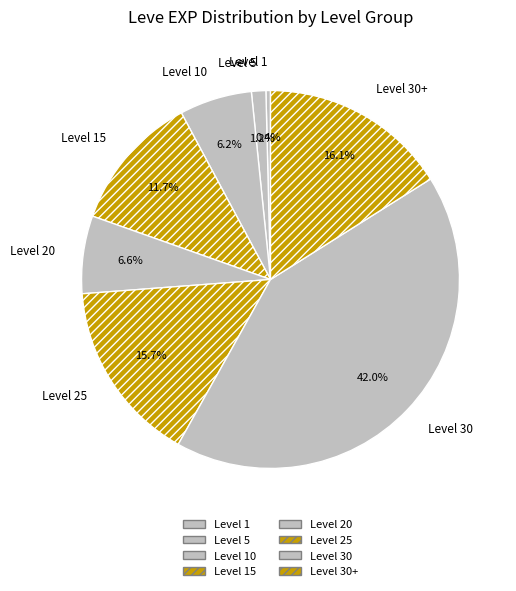

What percentage is the Level 30+ slice, to the nearest percent?

16%